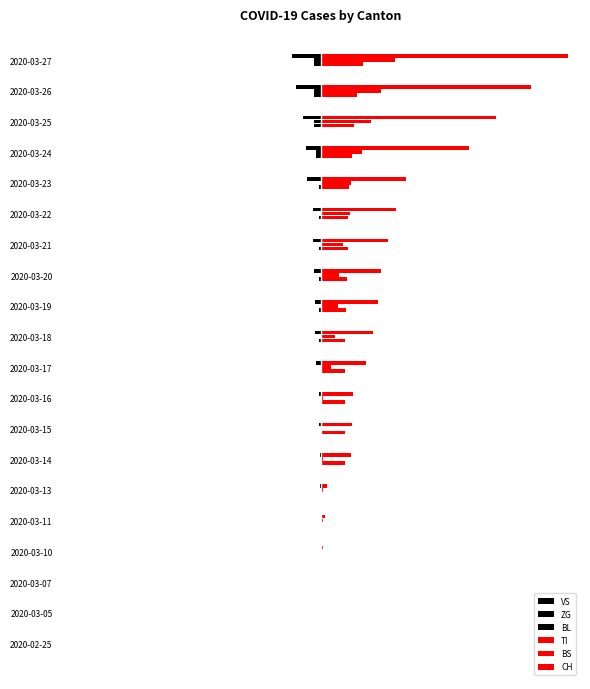

What is the sum of all ZG values?

-66